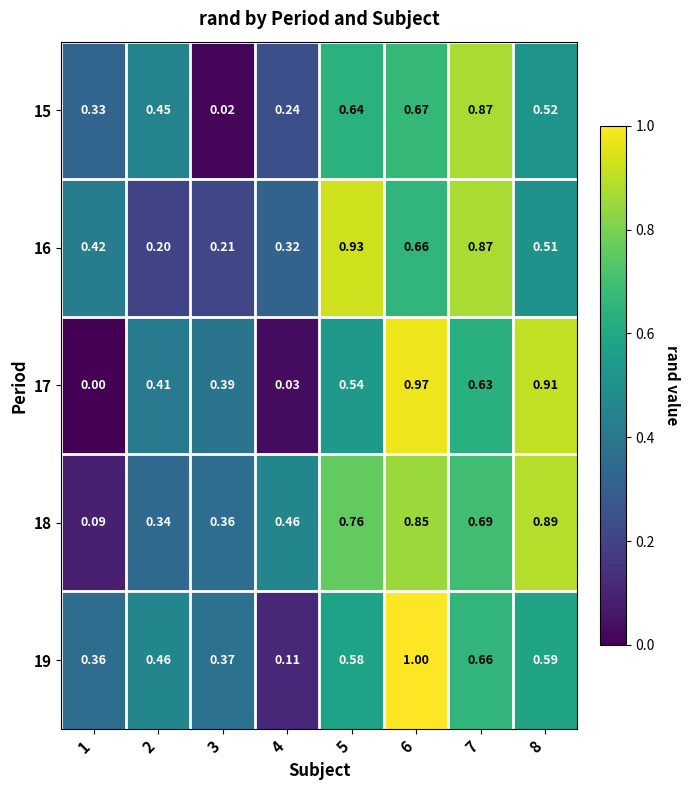

Reading left to right, extract all data points from this chart.

15: 1=0.3	2=0.5	3=0.0	4=0.2	5=0.6	6=0.7	7=0.9	8=0.5
16: 1=0.4	2=0.2	3=0.2	4=0.3	5=0.9	6=0.7	7=0.9	8=0.5
17: 1=0.0	2=0.4	3=0.4	4=0.0	5=0.5	6=1.0	7=0.6	8=0.9
18: 1=0.1	2=0.3	3=0.4	4=0.5	5=0.8	6=0.8	7=0.7	8=0.9
19: 1=0.4	2=0.5	3=0.4	4=0.1	5=0.6	6=1.0	7=0.7	8=0.6